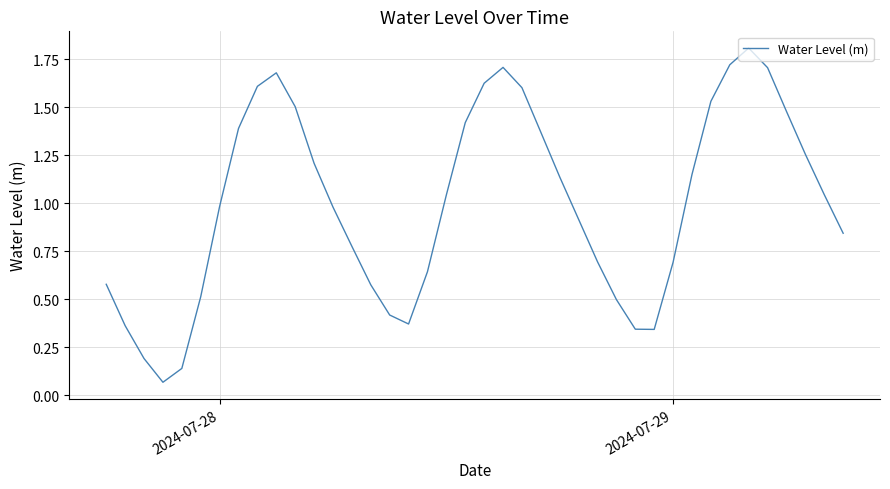

True or false: the data has more than 0 interior local peaks.

True